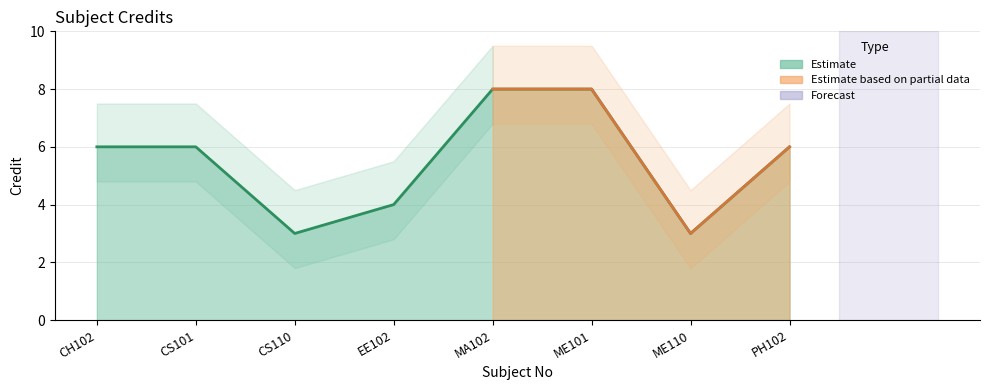

Rank the categories by value from lowest to highest.

CS110, ME110, EE102, CH102, CS101, PH102, MA102, ME101